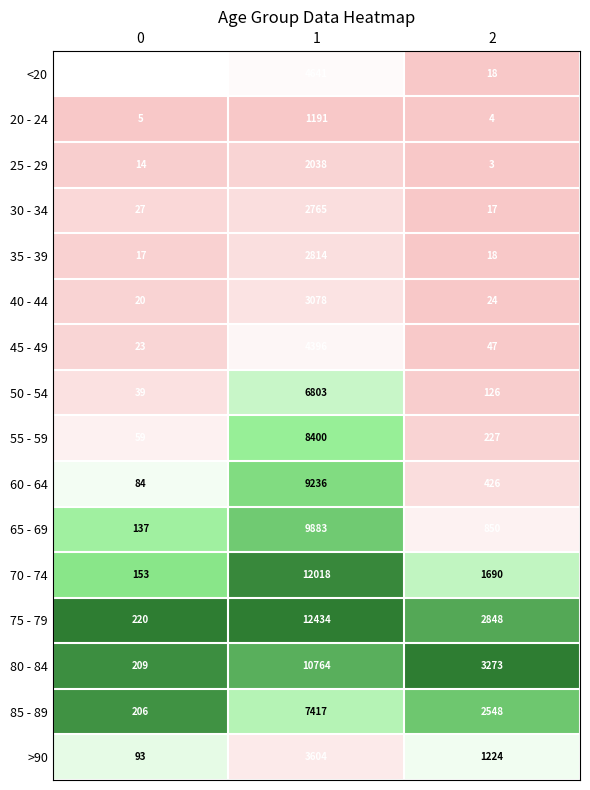

The 25 - 29 series shows 1144 at 1. True or false?

False